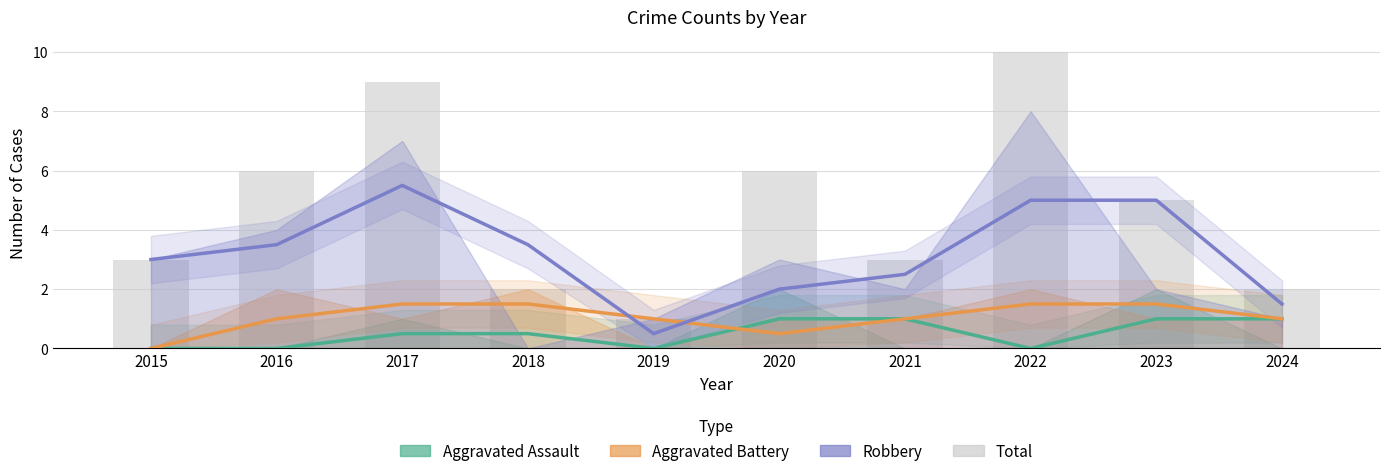

Reading left to right, extract all data points from this chart.

Aggravated Assault: 2015=0.0	2016=0.0	2017=0.5	2018=0.5	2019=0.0	2020=1.0	2021=1.0	2022=0.0	2023=1.0	2024=1.0
Aggravated Battery: 2015=0.0	2016=1.0	2017=1.5	2018=1.5	2019=1.0	2020=0.5	2021=1.0	2022=1.5	2023=1.5	2024=1.0
Robbery: 2015=3.0	2016=3.5	2017=5.5	2018=3.5	2019=0.5	2020=2.0	2021=2.5	2022=5.0	2023=5.0	2024=1.5
Total: 2015=3.0	2016=6.0	2017=9.0	2018=2.0	2019=1.0	2020=6.0	2021=3.0	2022=10.0	2023=5.0	2024=2.0